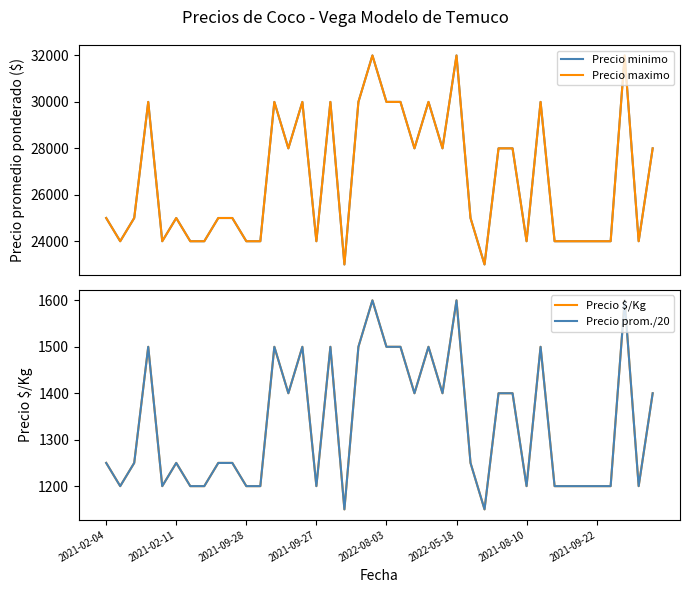

At how many categories does at least one series exceed 28306?

12